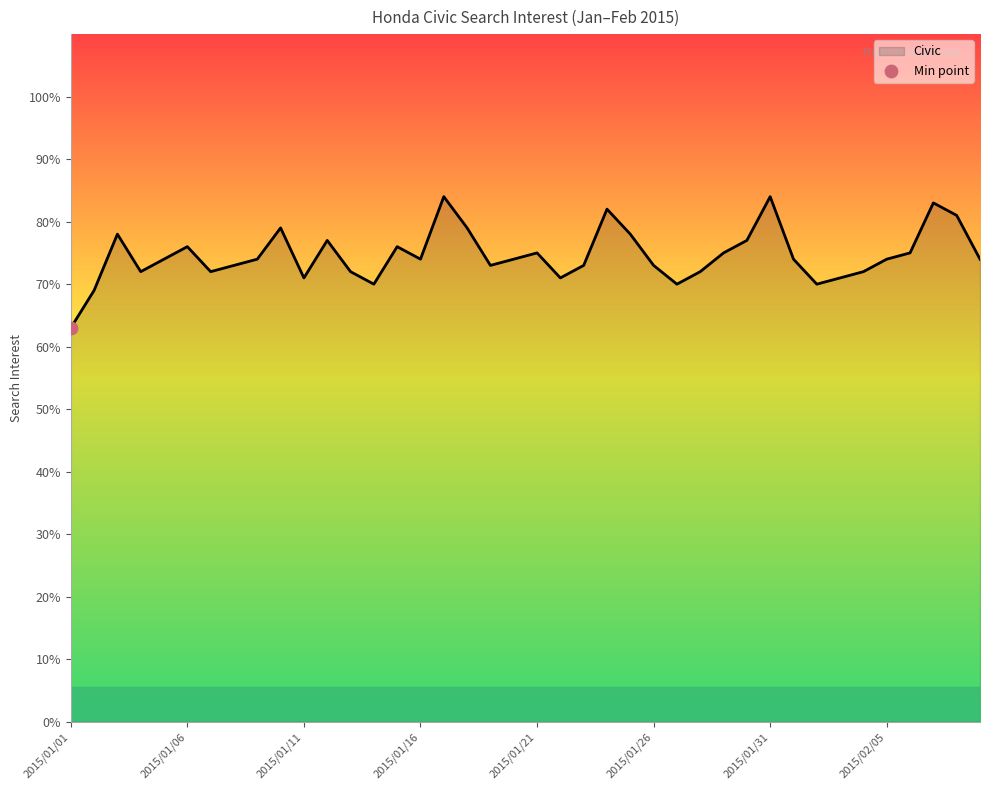

What is the smallest value displayed?

63